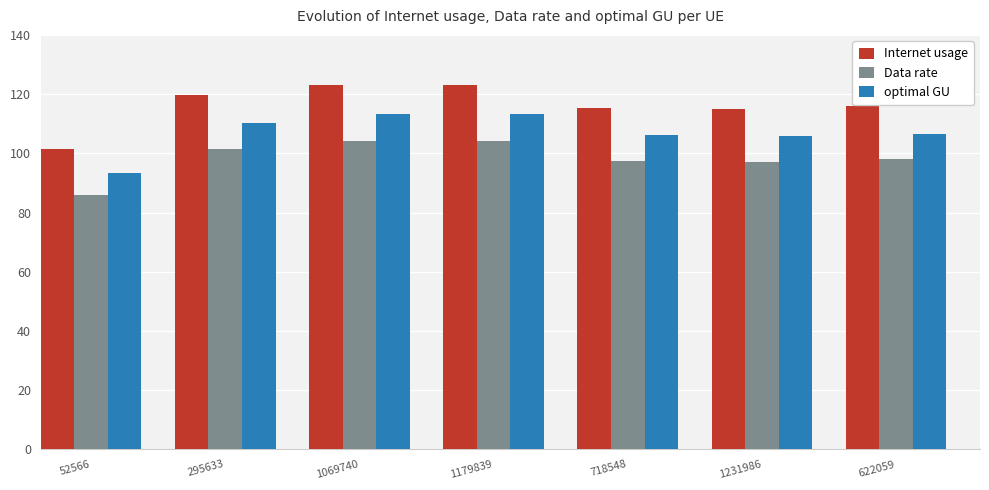

Which series has the largest total across all categories?

Internet usage